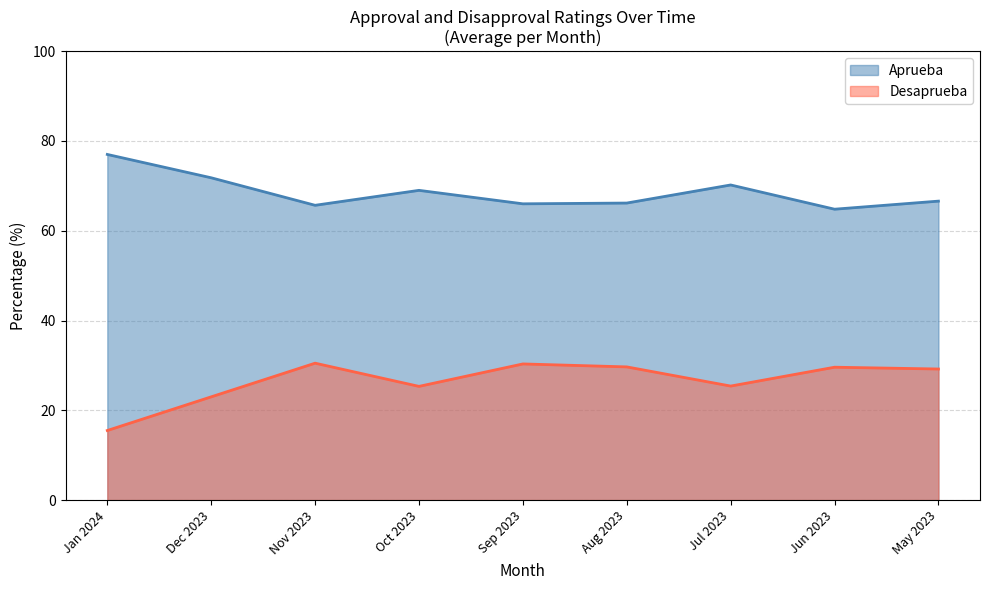

What is the label of the 1st point from the left?

Jan 2024